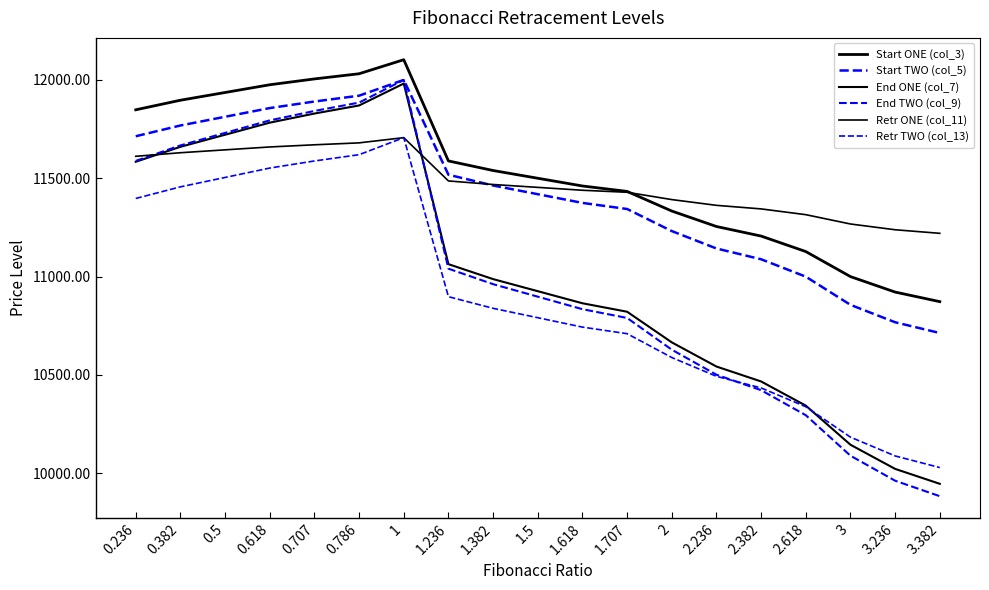

Rank the series by their maximum value, from lowest to highest.

Retr ONE (col_11), Retr TWO (col_13), End ONE (col_7), Start TWO (col_5), End TWO (col_9), Start ONE (col_3)